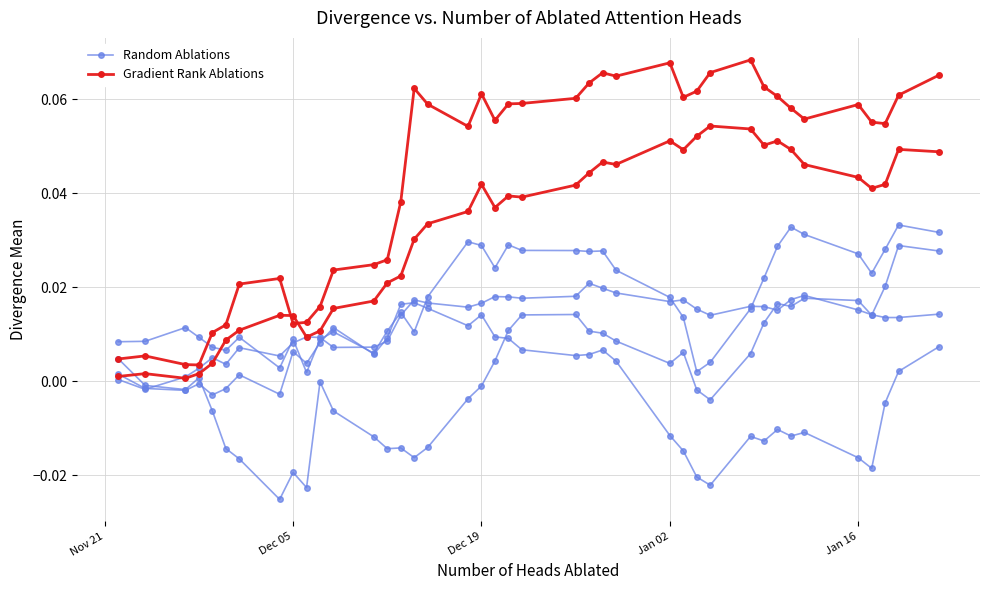

True or false: Gradient Rank Ablations and Random Ablations intersect in this chart.

False